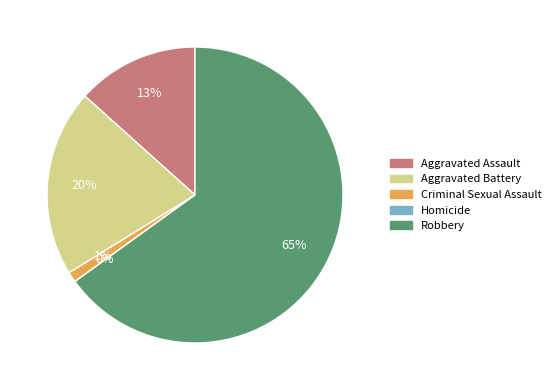

What is the largest slice in the pie chart?

Robbery